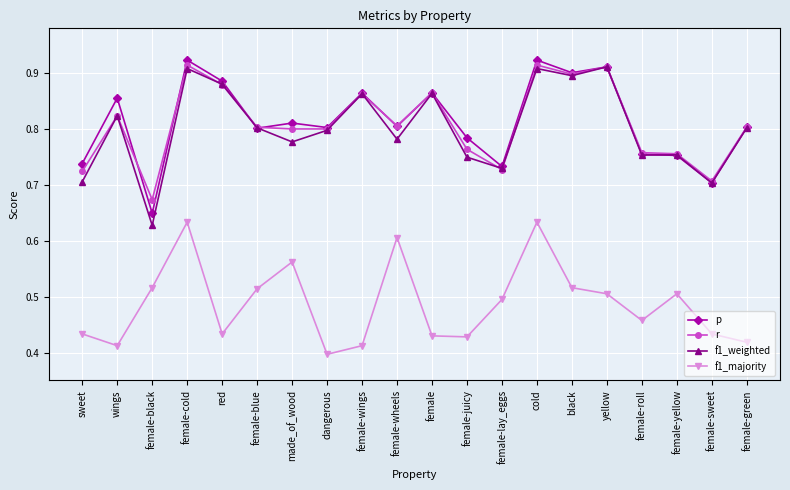

Does the chart have visible grid lines?

Yes